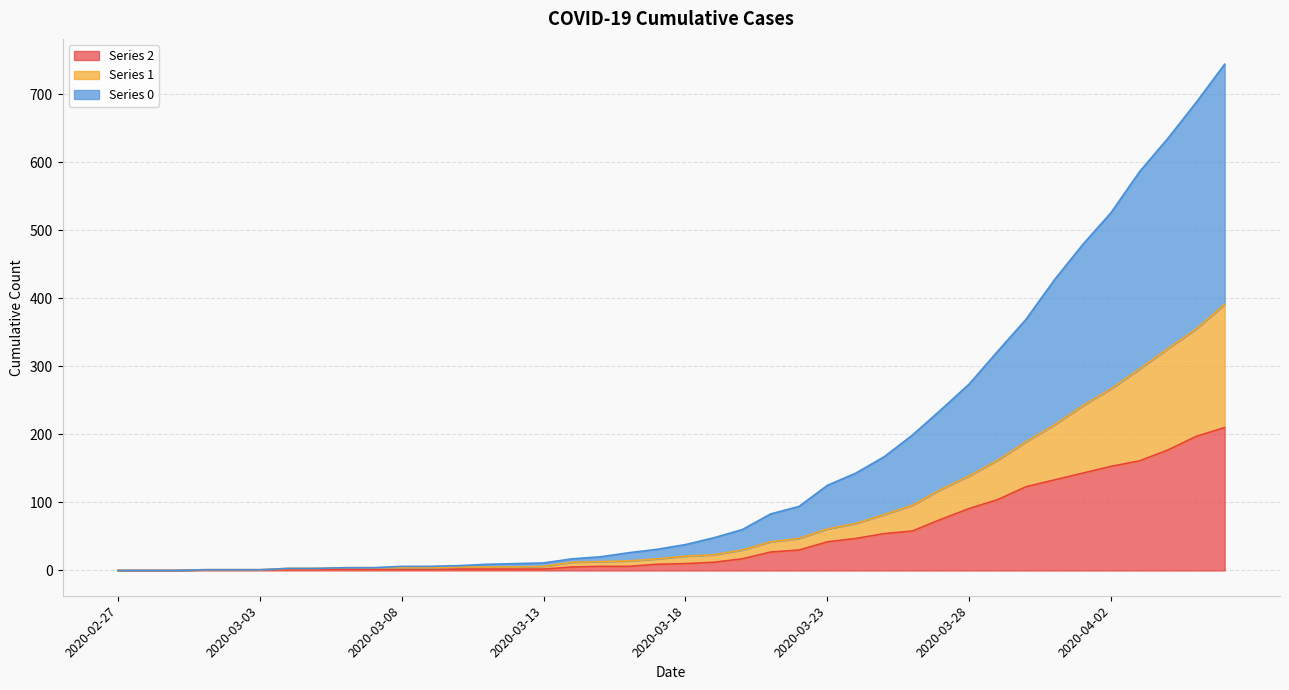

True or false: 2 and 1 intersect in this chart.

False